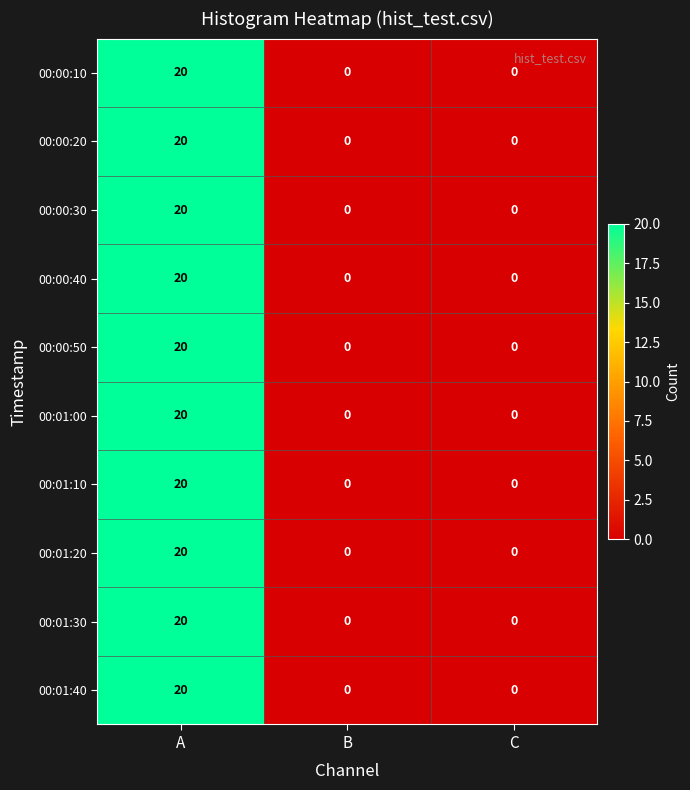

Which category has the highest value across all series?

A